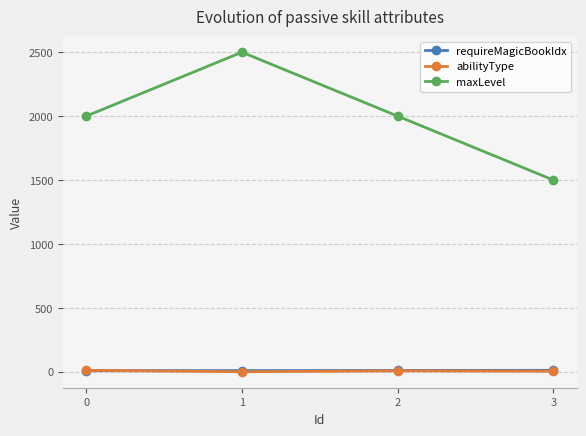

How many requireMagicBookIdx values are between 9 and 11?

3